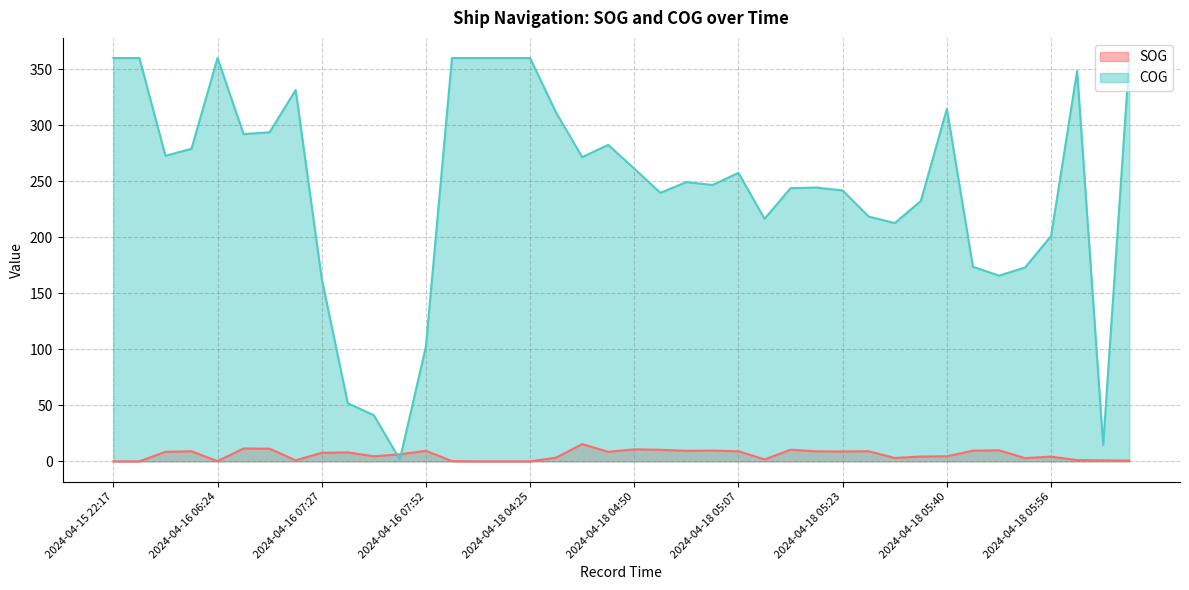

Does the chart have visible grid lines?

Yes